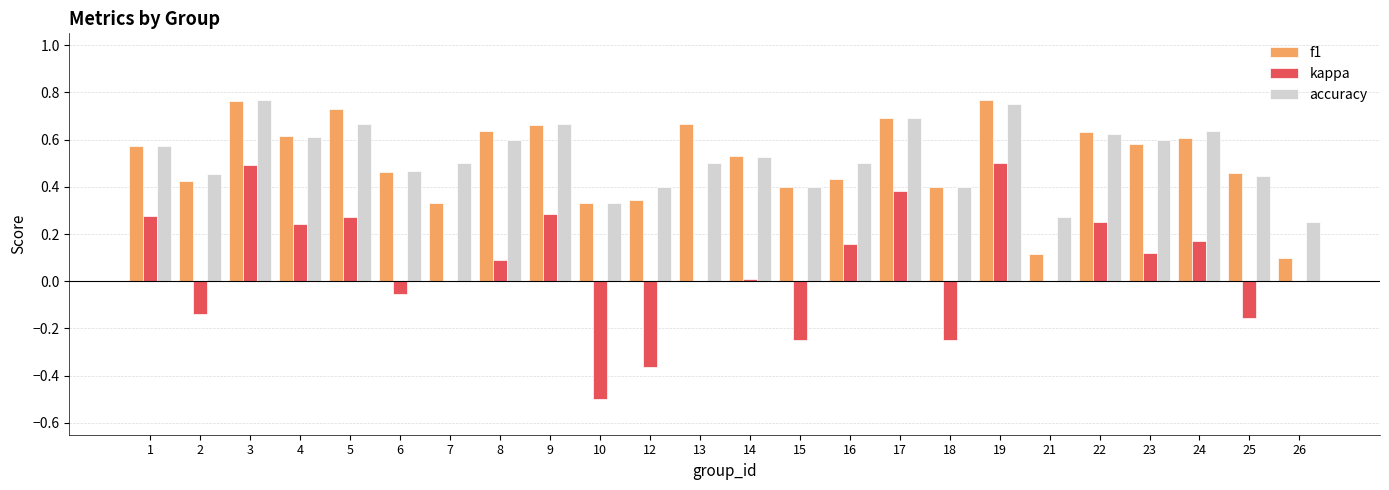

At which label is accuracy closest to 0?

26